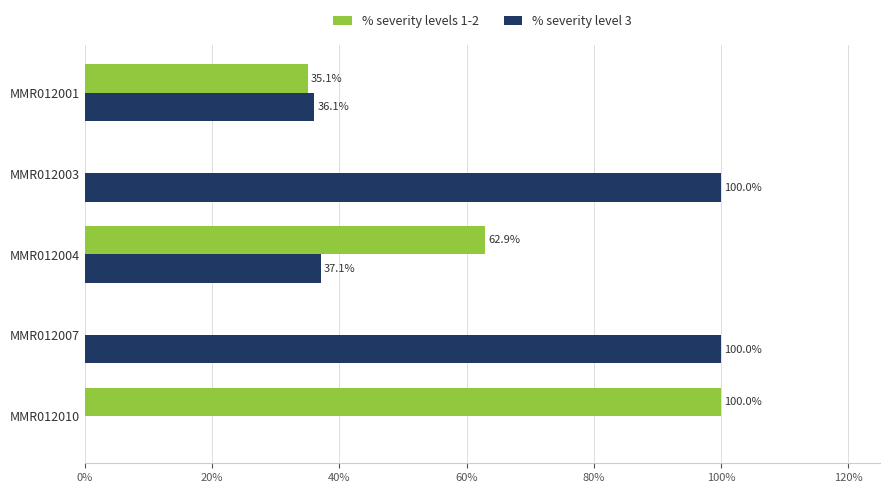

Which series has the largest total across all categories?

% severity level 3